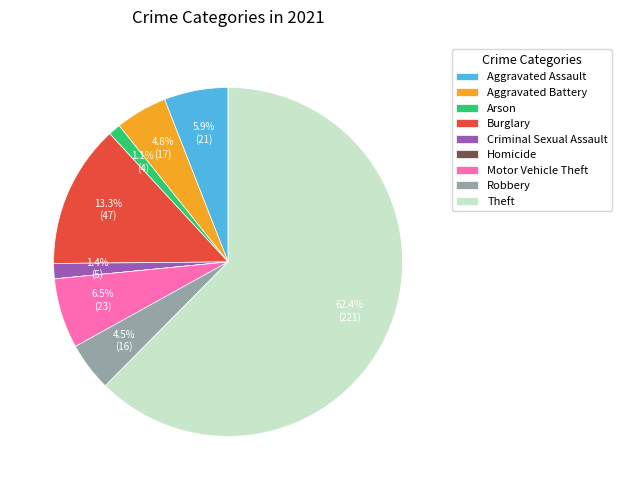

True or false: Aggravated Assault accounts for 1% of the total.

False